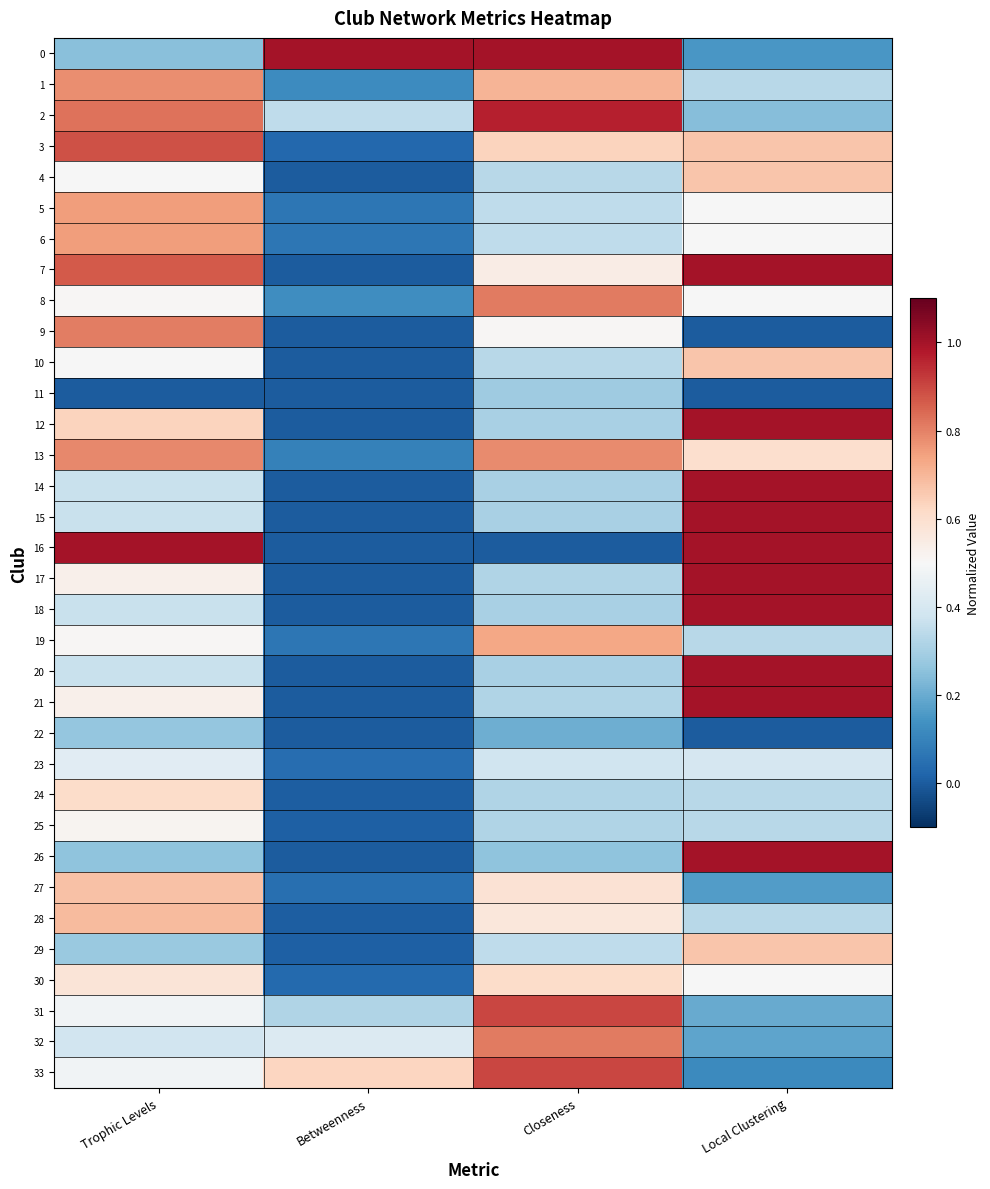

Which has a higher value, Local Clustering or Betweenness?

Betweenness